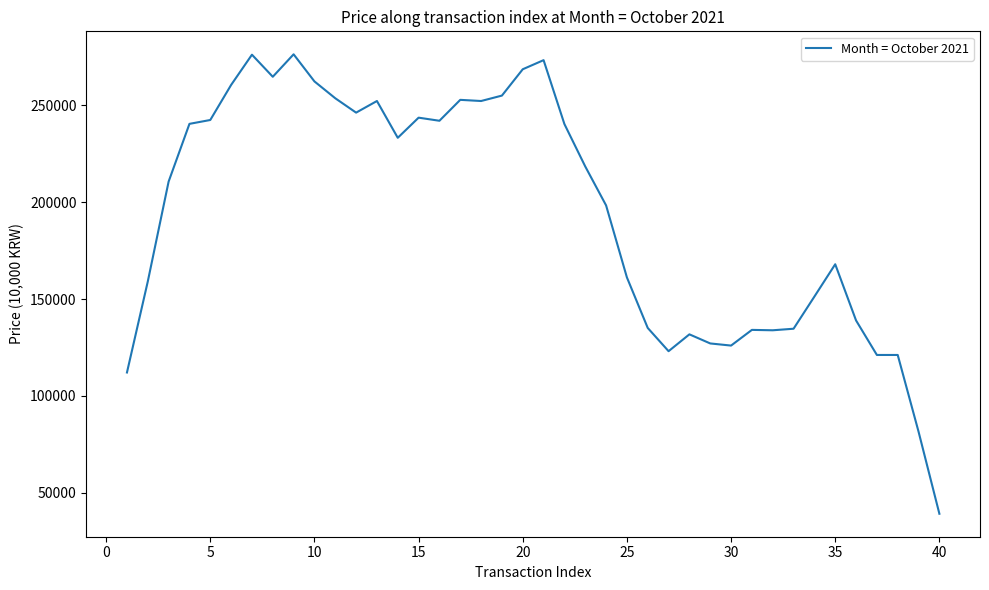

What is the smallest value displayed?

39150